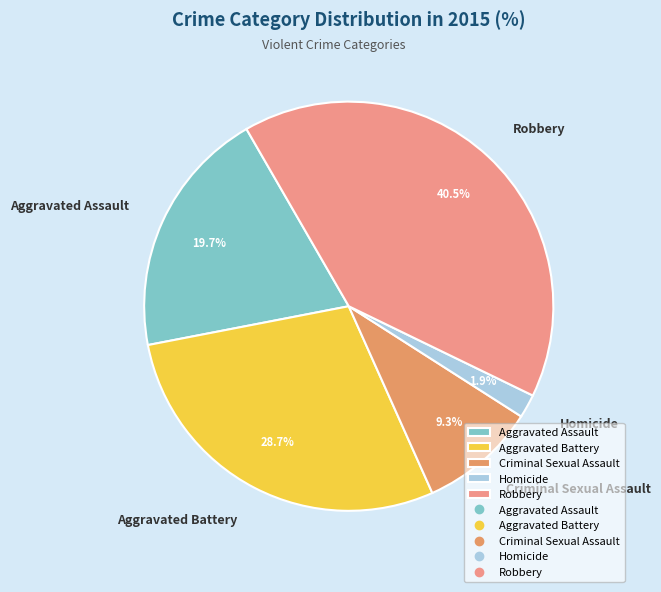

What is the largest slice in the pie chart?

Robbery